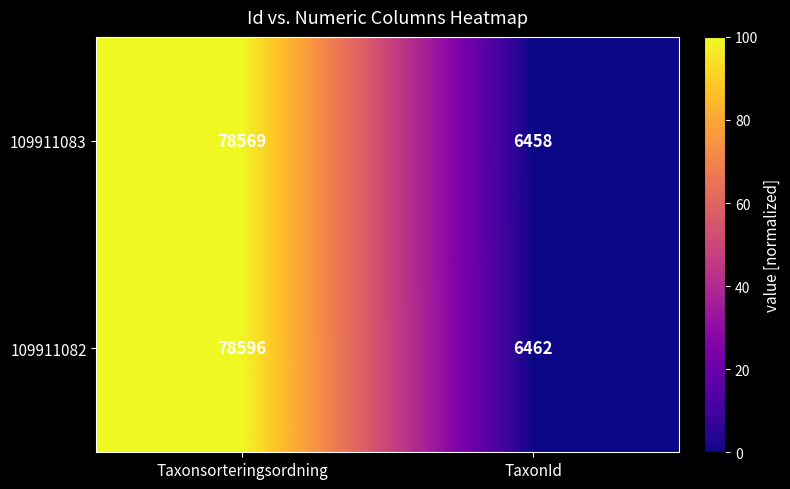

Reading left to right, extract all data points from this chart.

109911083: 78569	6458
109911082: 78596	6462